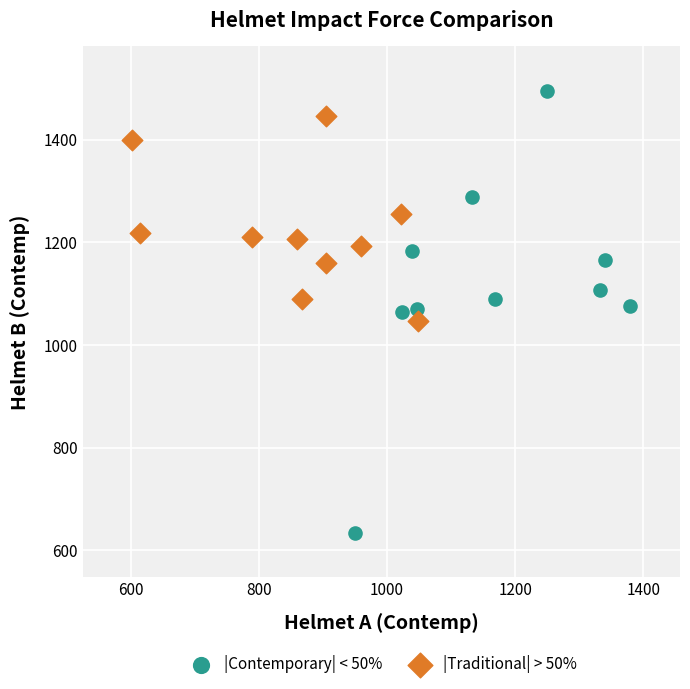

Which series reaches the maximum Y coordinate?

|Contemporary| < 50%